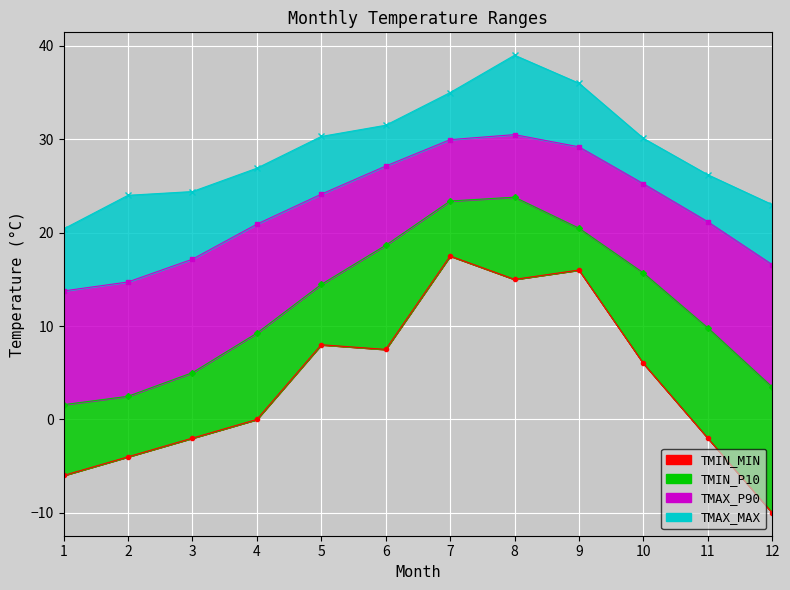

Which series changed the most between 3 and 7?

TMIN_MIN